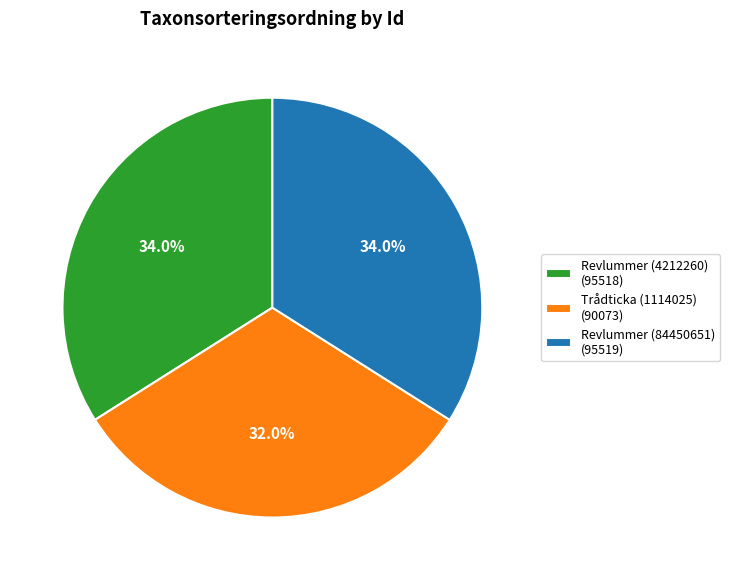

Which slice is the smallest?

Trådticka (1114025)